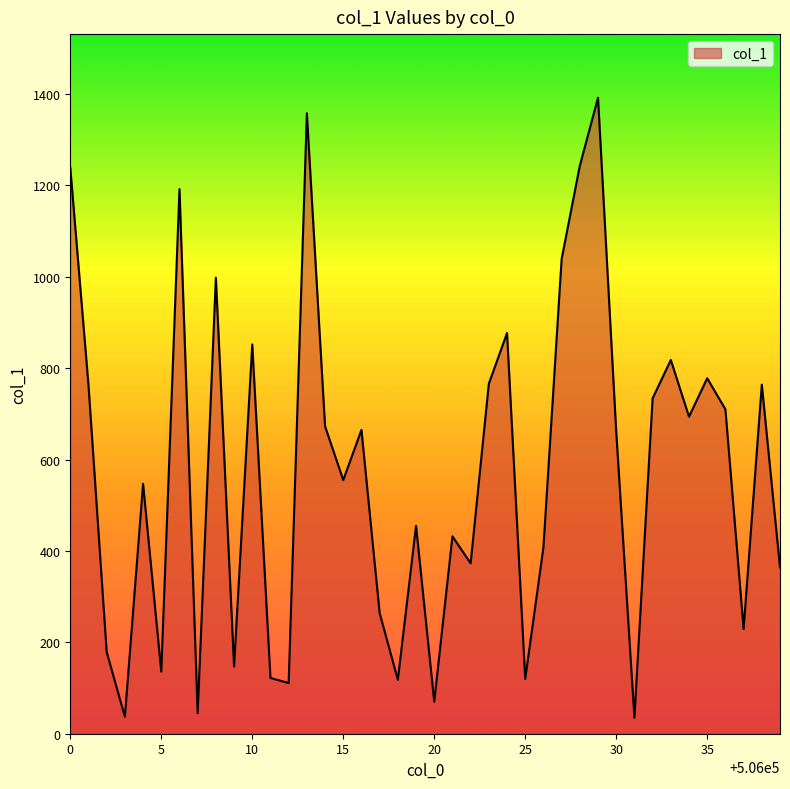

What is the maximum value shown in the chart?

1392